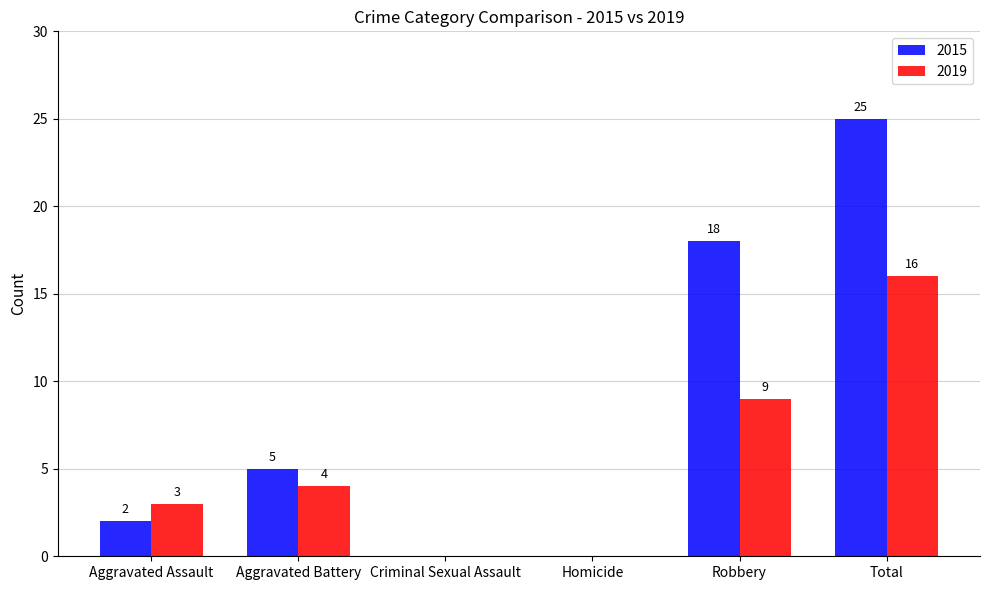

How many groups of bars are there?

6